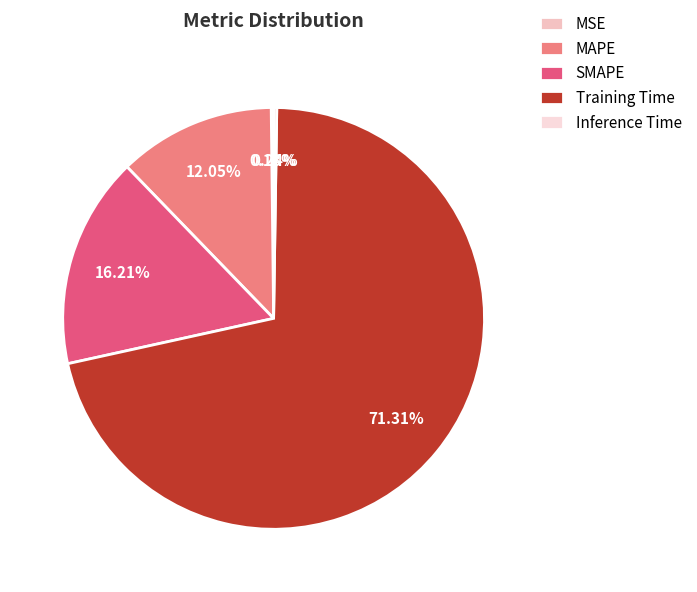

Does Training Time account for over 50% of the chart?

Yes